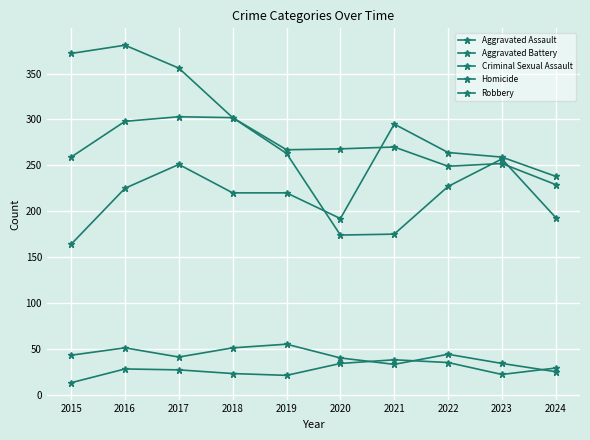

How many categories are shown in the chart?

10